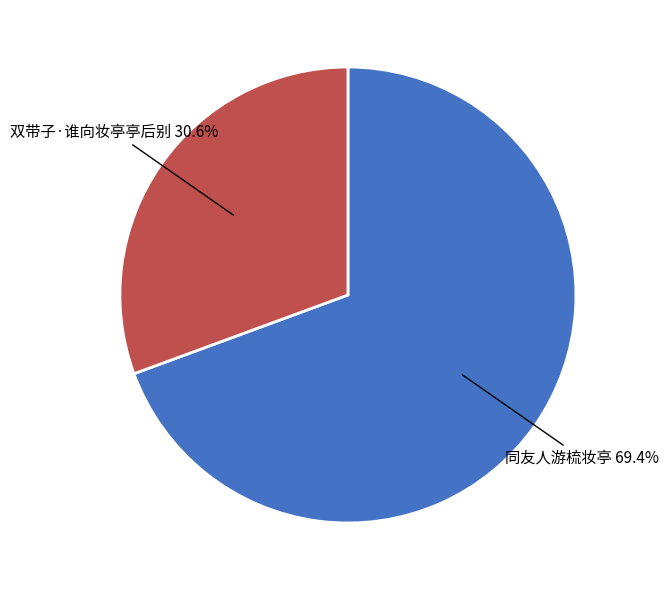

To the nearest percent, what percentage of the pie is 同友人游梳妆亭?

69%